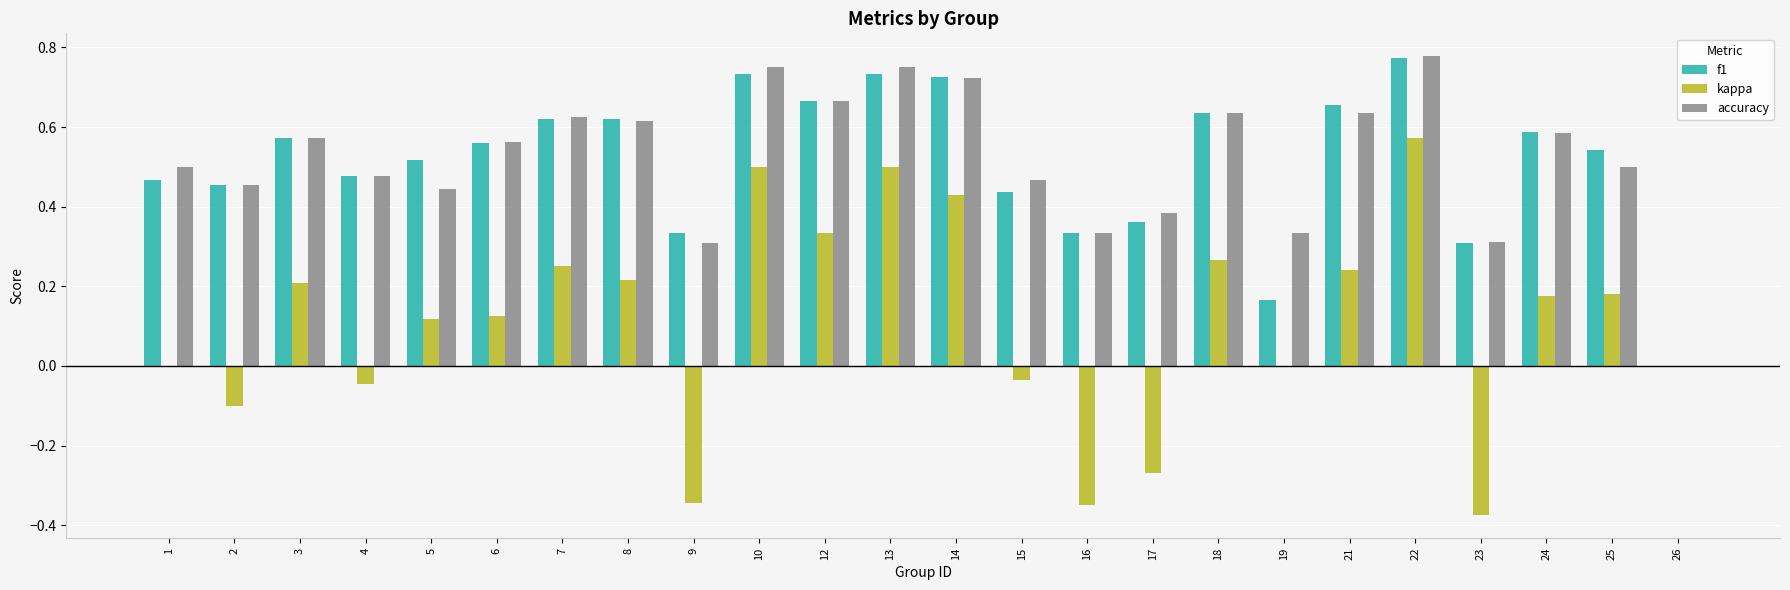

Is the value of accuracy at 22 greater than the value of f1 at 2?

Yes